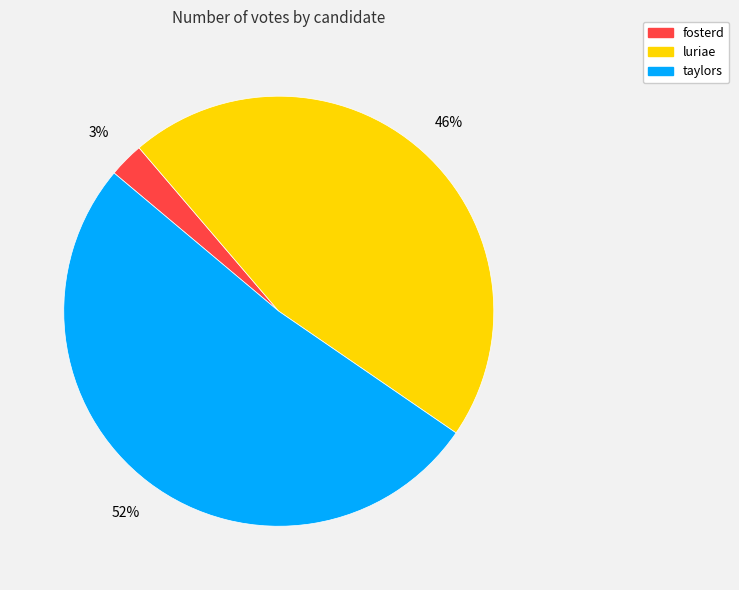

To the nearest percent, what is the difference between the largest and smallest slice percentages?

49%